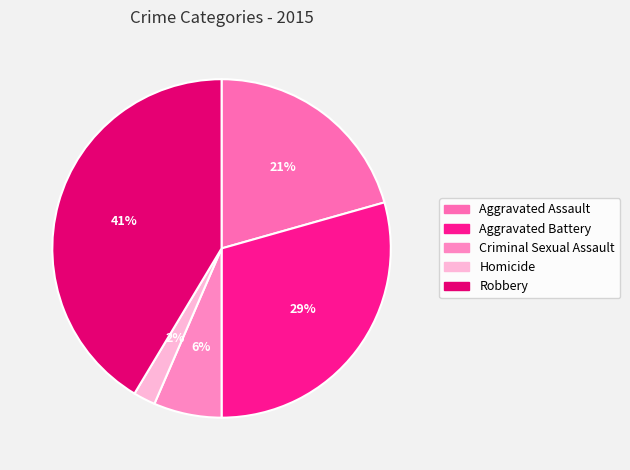

How many segments does this pie chart have?

5